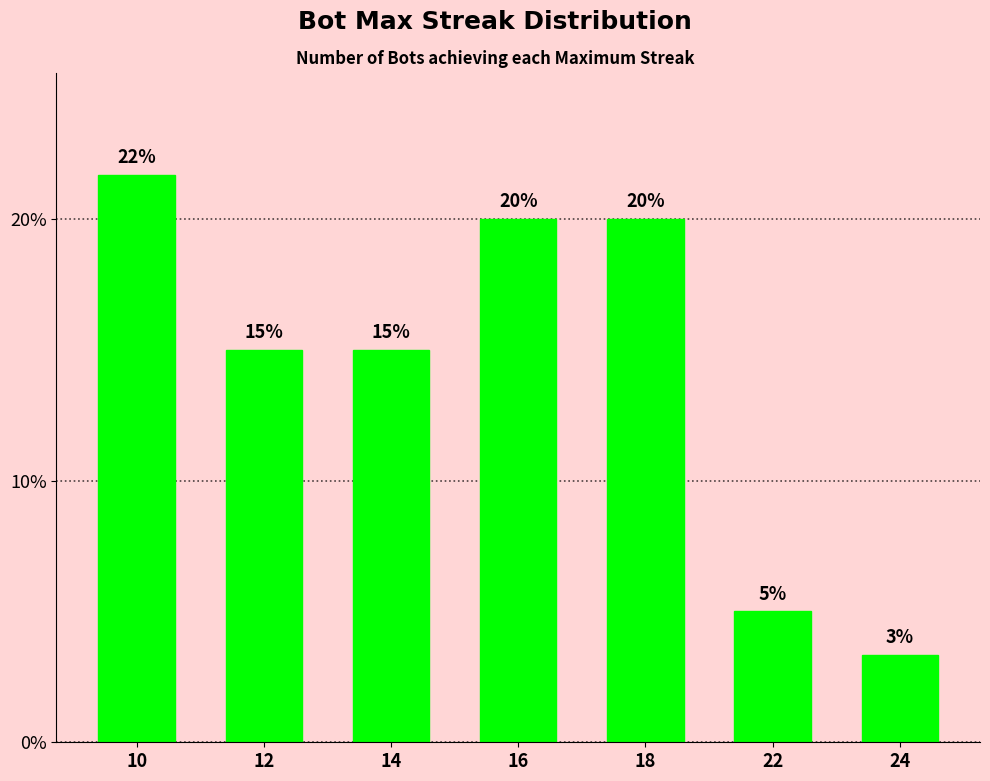

What is the greatest value displayed?

21.7